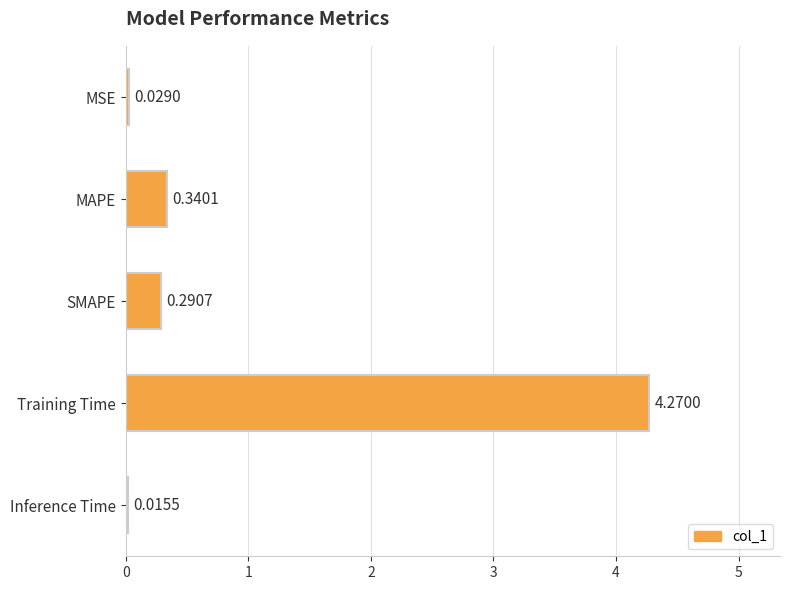

Between MAPE and MSE, which is larger?

MAPE